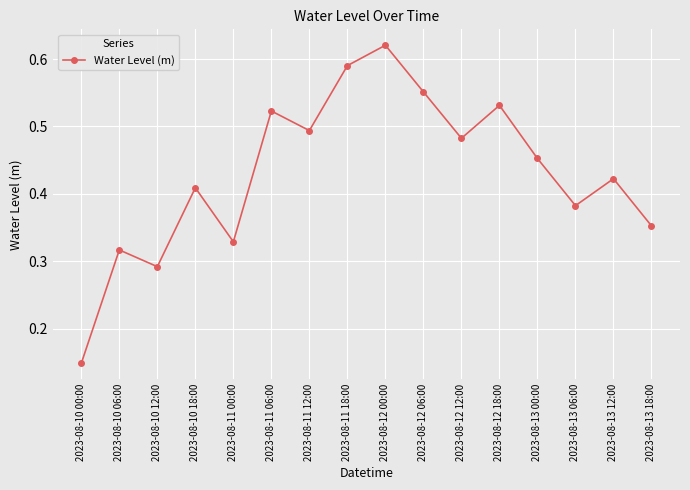

What position from the left is 2023-08-12 06:00?

10